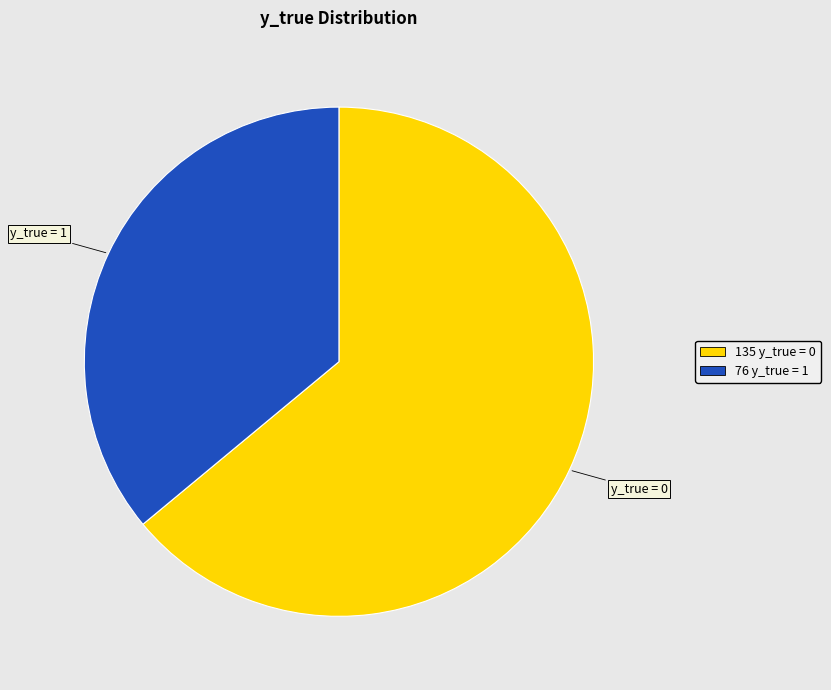

Does any single category account for the majority?

Yes